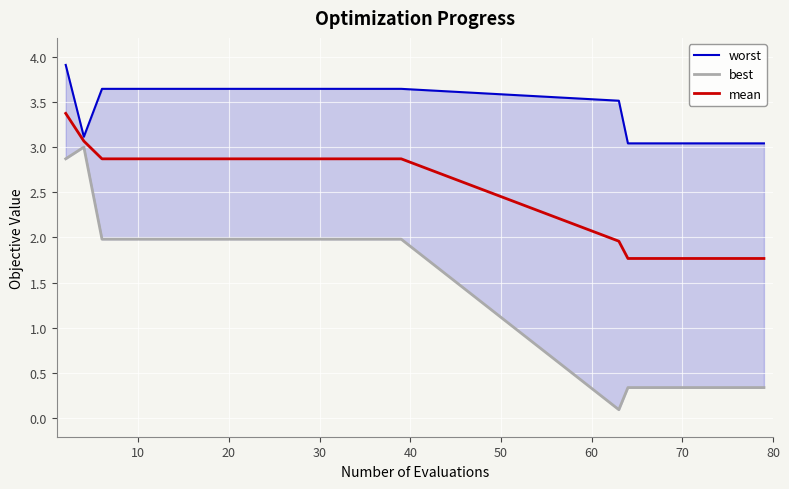

True or false: mean and best intersect in this chart.

False